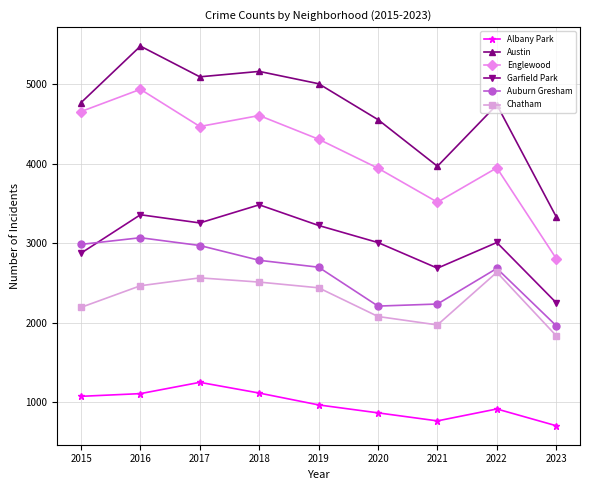

List the series in order of their peak value, highest first.

Austin, Englewood, Garfield Park, Auburn Gresham, Chatham, Albany Park